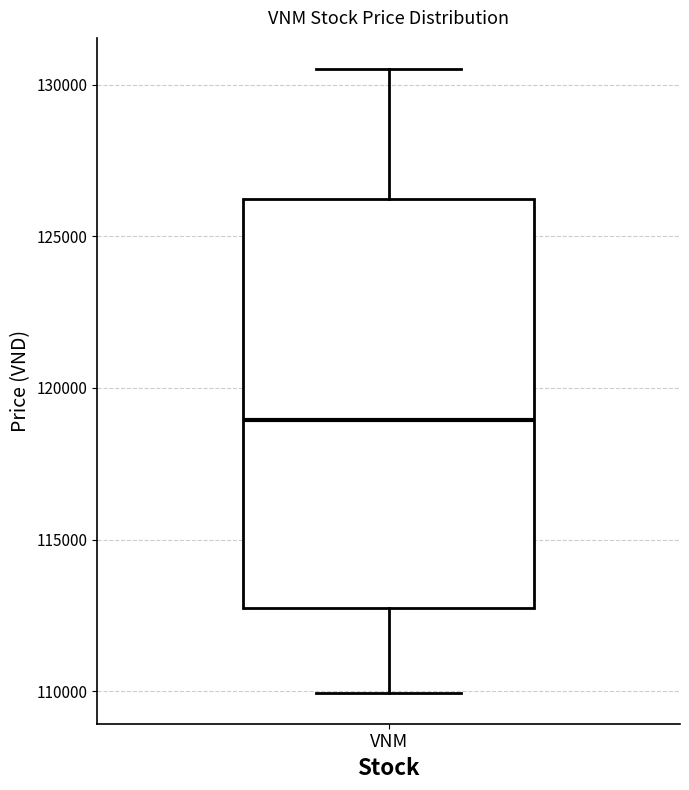

Where is the lower edge of the box for VNM on the y-axis? The values are not printed on the chart, so give them approximately, as read against the axis.

113000